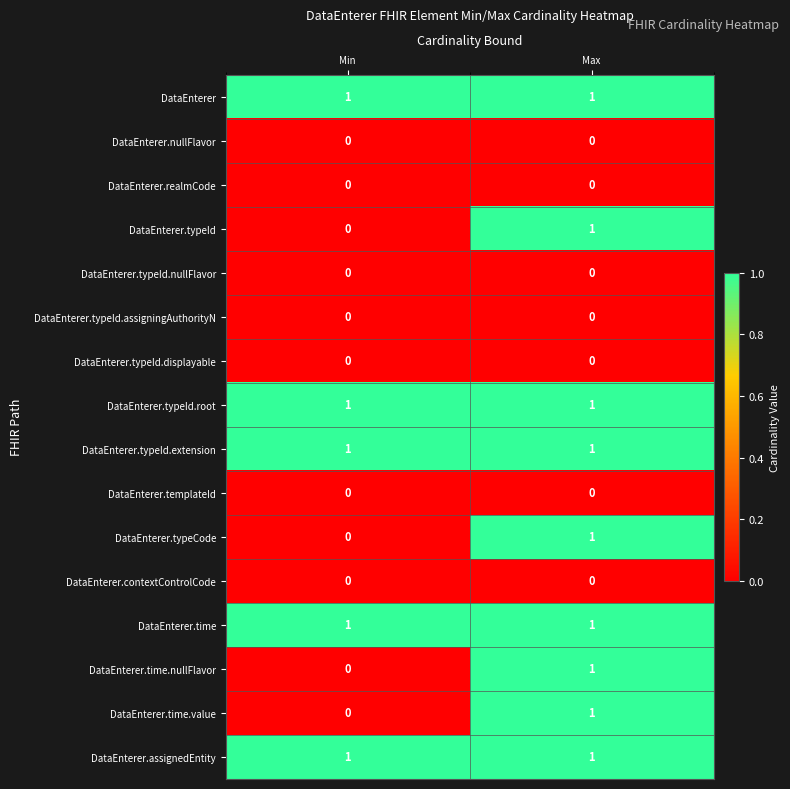

What is the greatest value displayed?

1